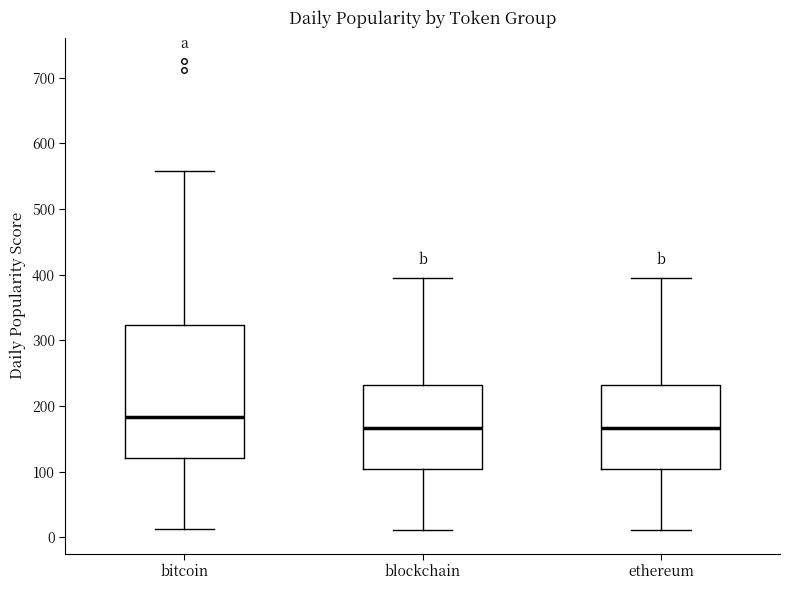

Reading left to right, read every box against the y-axis: the position of its median line, the range the box covers, and the ends of its whiskers. The values are not printed on the chart, so give them approximately, as read against the axis.

bitcoin: median 180, box 120 to 320, whiskers 10 to 560
blockchain: median 170, box 100 to 230, whiskers 10 to 390
ethereum: median 170, box 100 to 230, whiskers 10 to 390